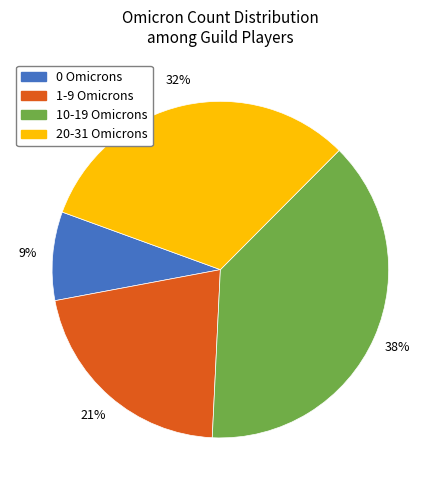

Rank the categories by value from lowest to highest.

0, 1-9, 20-31, 10-19